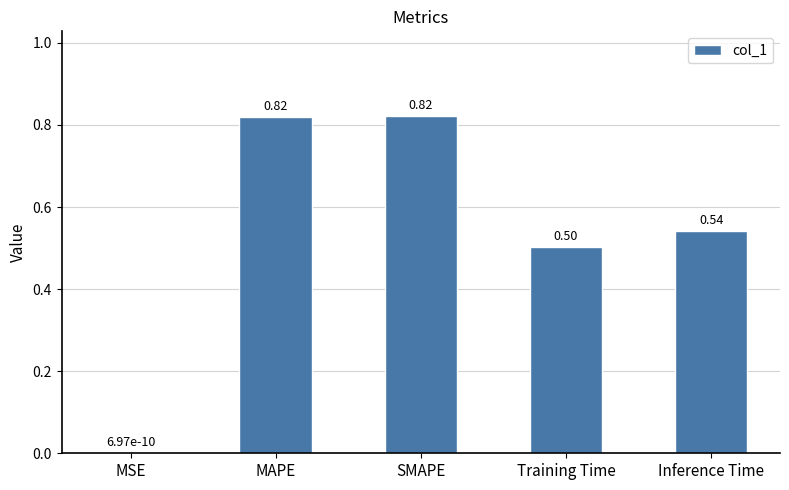

Does the chart contain stacked bars?

No